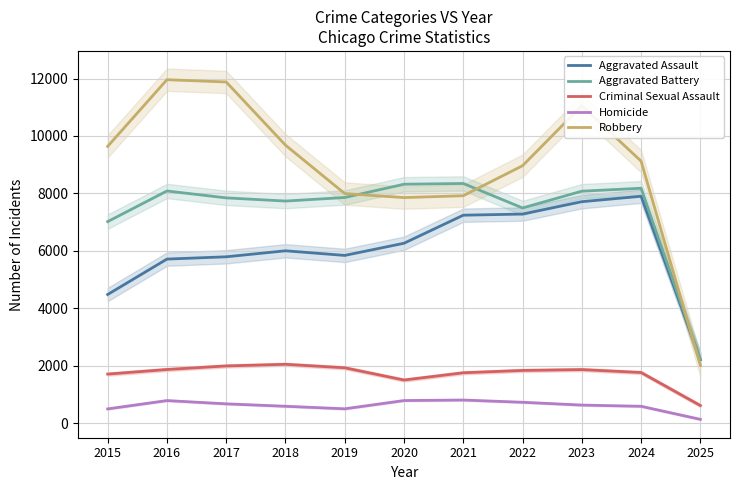

What is the sum of all Aggravated Assault values?

66441